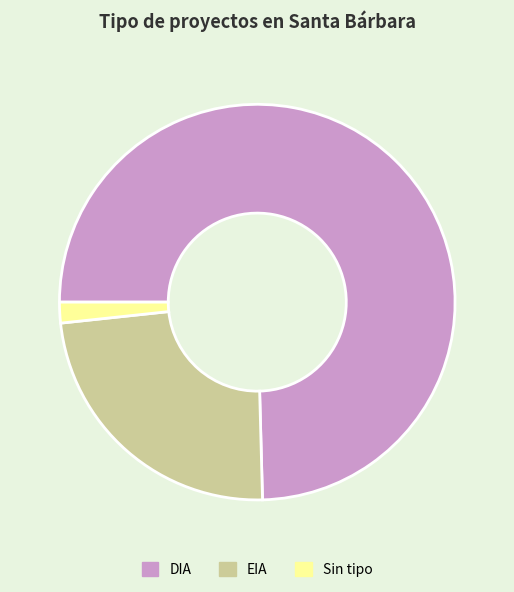

Does DIA represent more than half of the total?

Yes